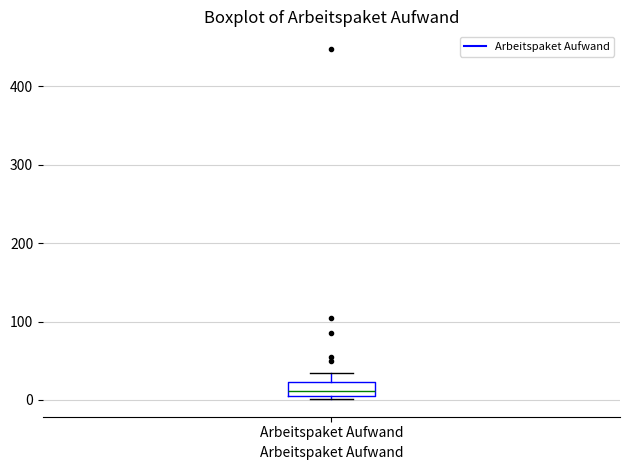

Transcribe this box plot: give where the median line is, the range the box spans, and where the two whiskers end, as read against the y-axis. The values are not printed on the chart, so give them approximately, as read against the axis.

median 10 (just above the box's lower edge), box 10 to 20, whiskers 0 to 40